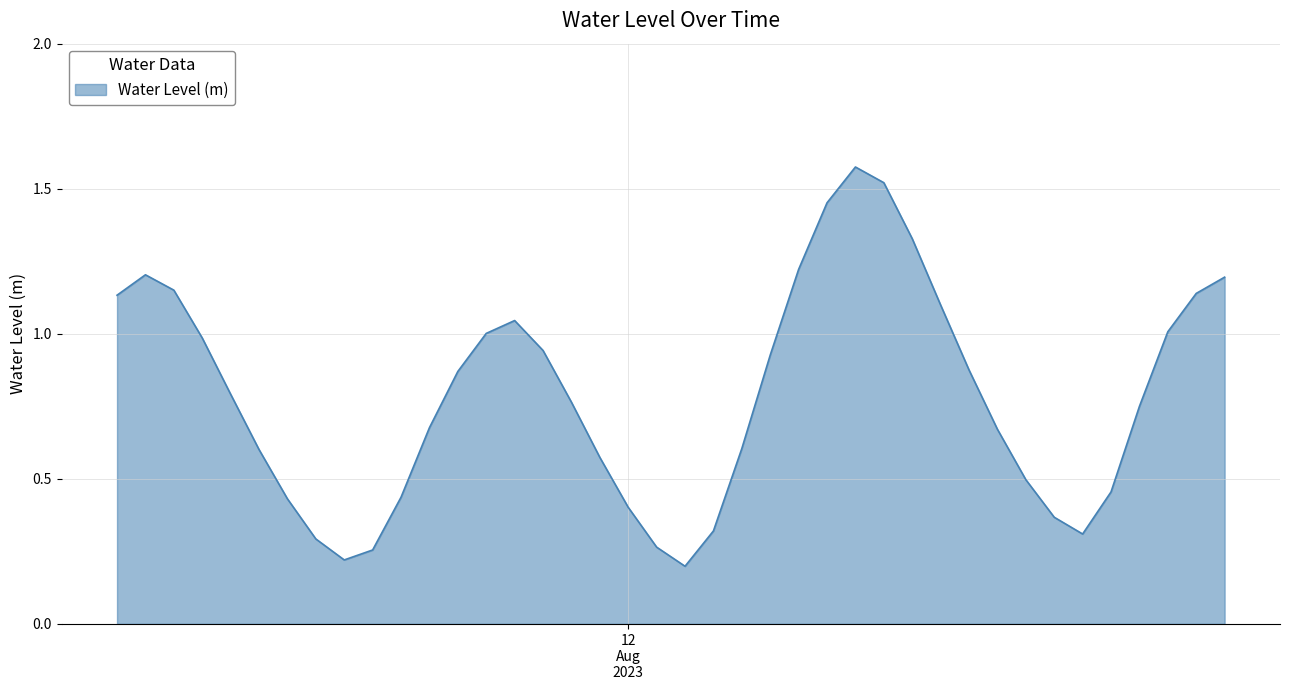

What is the difference between the maximum and minimum values?

1.4